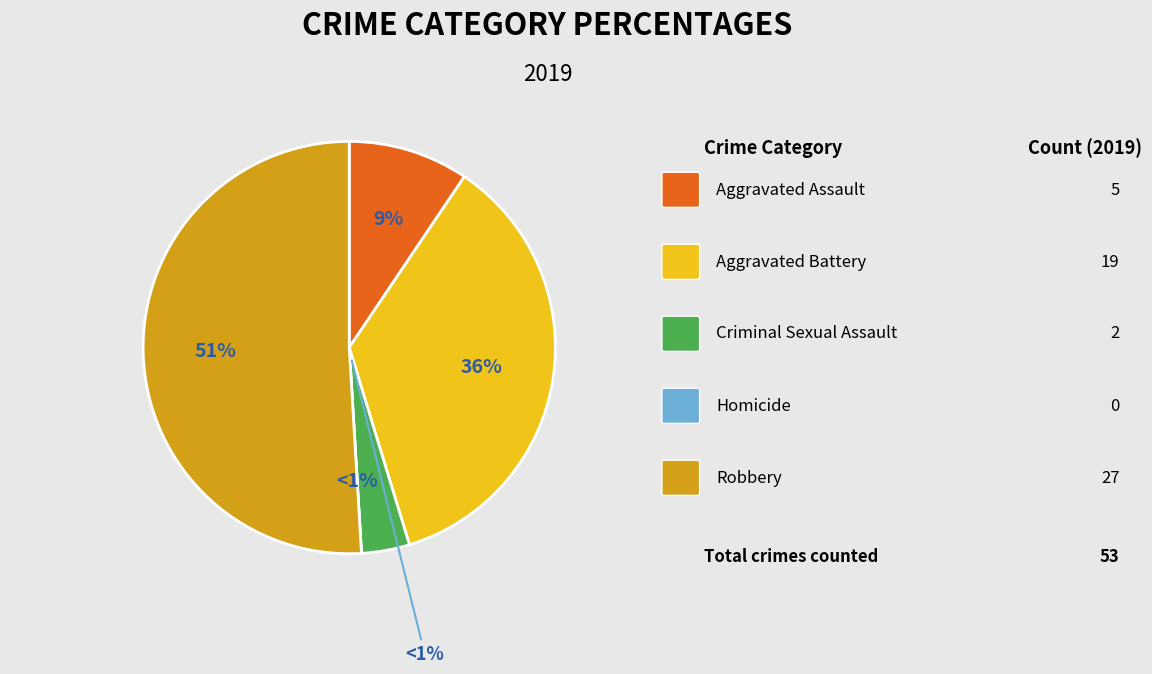

Rank the categories by value from lowest to highest.

Homicide, Criminal Sexual Assault, Aggravated Assault, Aggravated Battery, Robbery